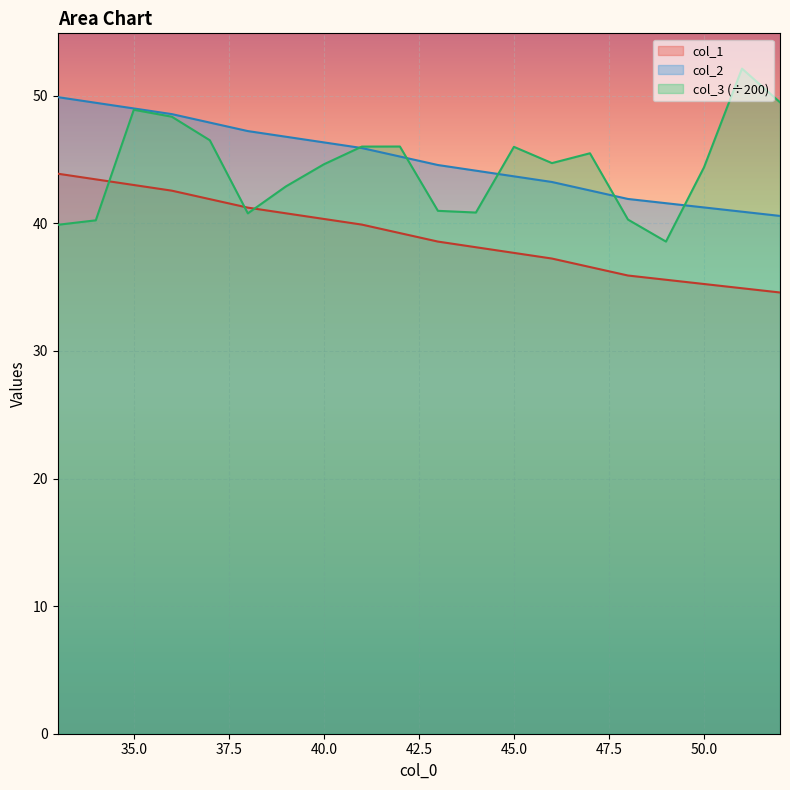

Is it true that col_2 equals 13.5 at 35.0?

False